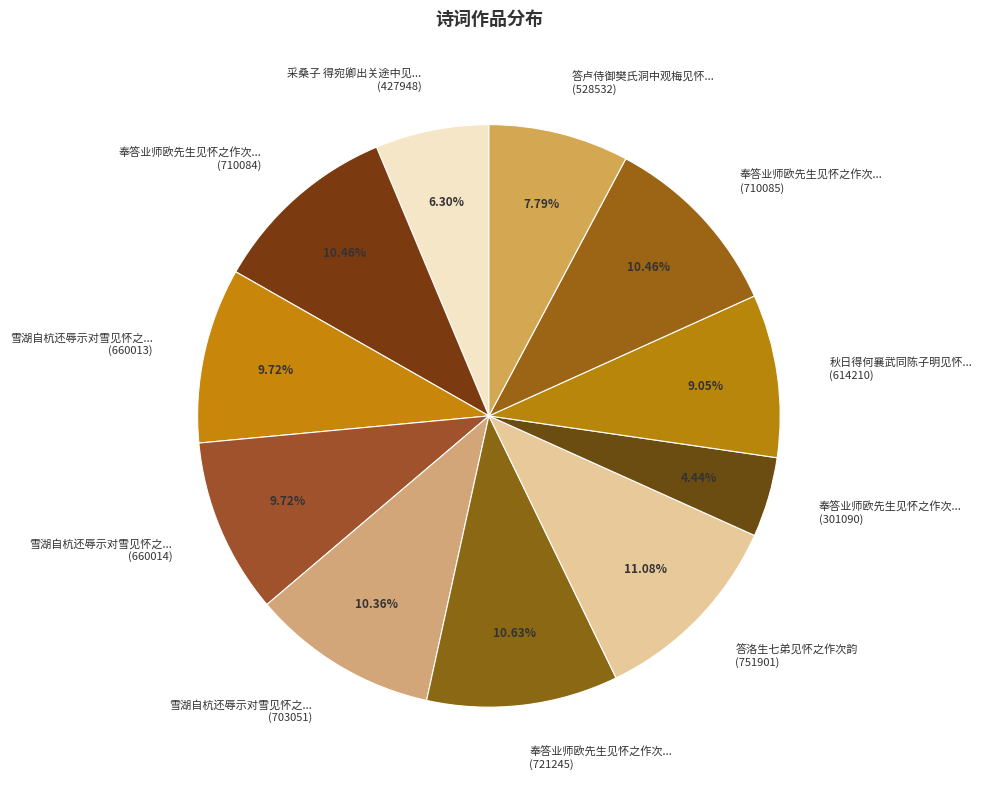

Does any single category account for the majority?

No